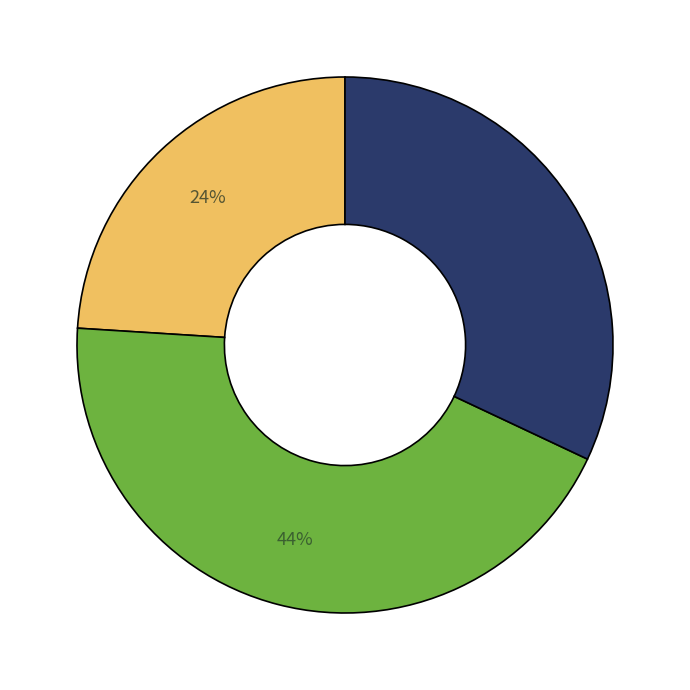

To the nearest percent, what is the difference between the largest and smallest slice percentages?

20%